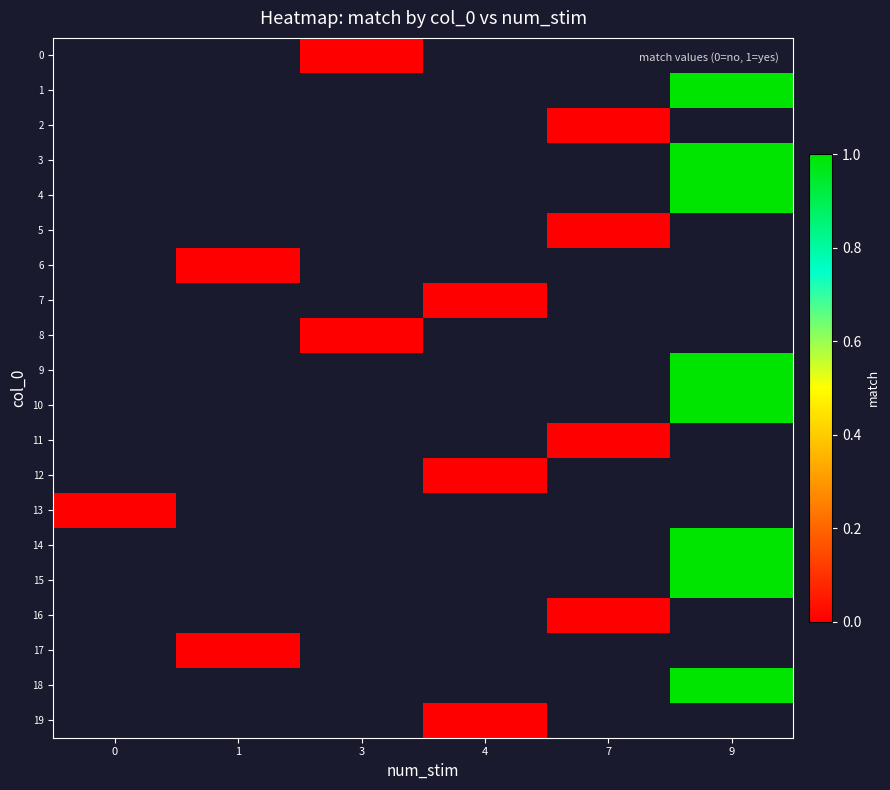

The row_6 series shows 0.0 at 1. True or false?

True